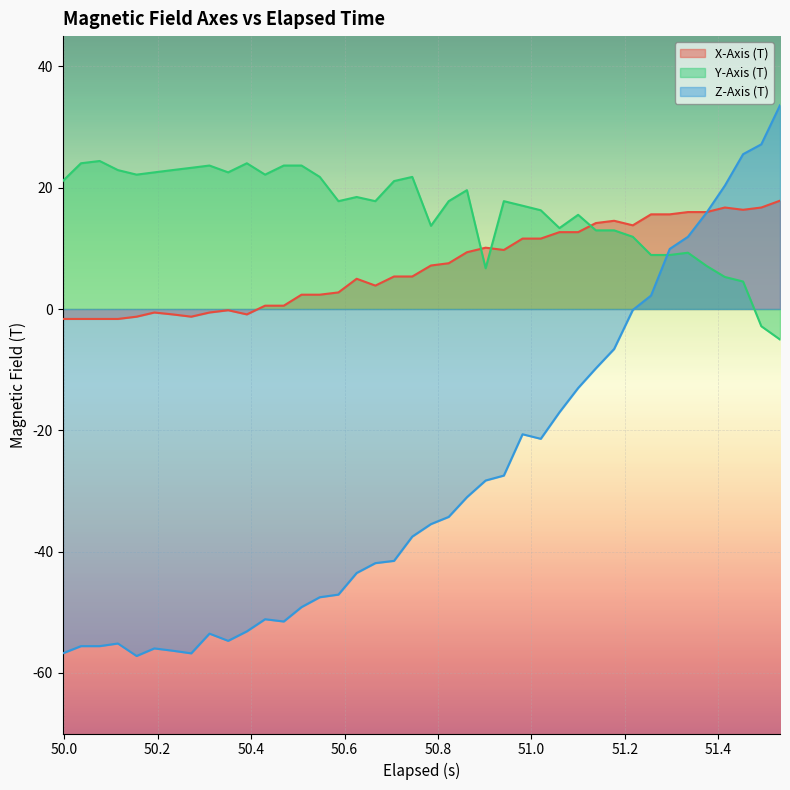

How many data points in Y-Axis (T) are above 17?

24